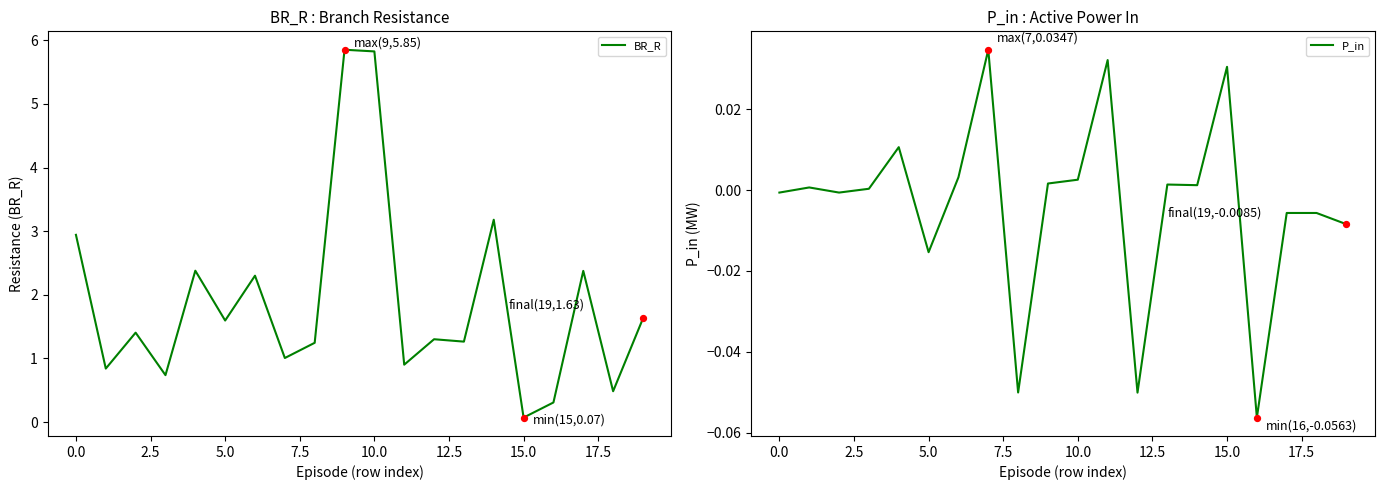

Which series has the largest total across all categories?

BR_R